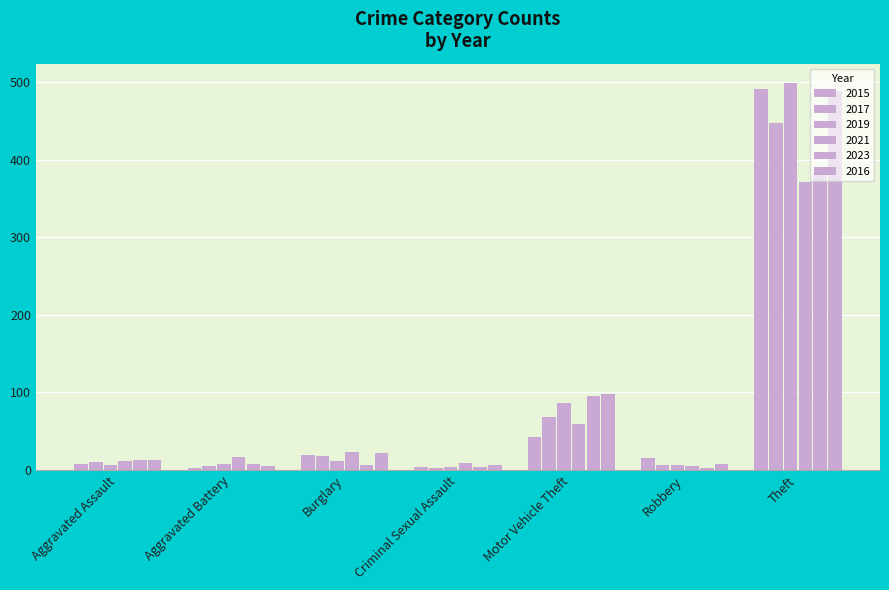

Reading right to left, what are all the values shown in this chart?

2015: 491	15	43	4	19	3	8
2017: 447	6	69	2	18	5	10
2019: 499	6	87	4	12	8	7
2021: 371	5	60	9	23	17	12
2023: 382	3	95	4	6	8	13
2016: 489	8	98	6	22	5	13